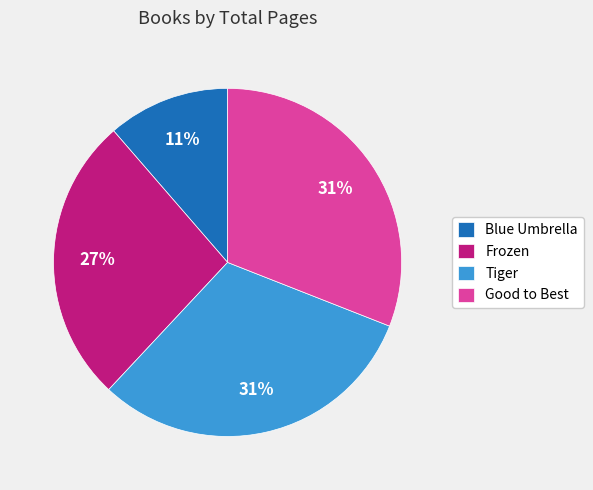

Do Tiger and Frozen together represent more than half of the pie?

Yes